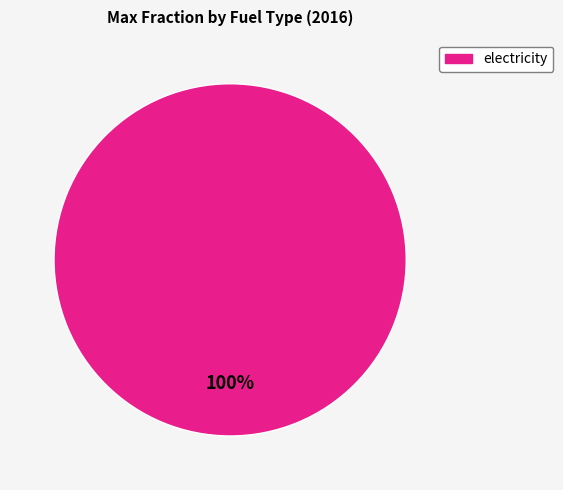

Does any single category account for the majority?

Yes